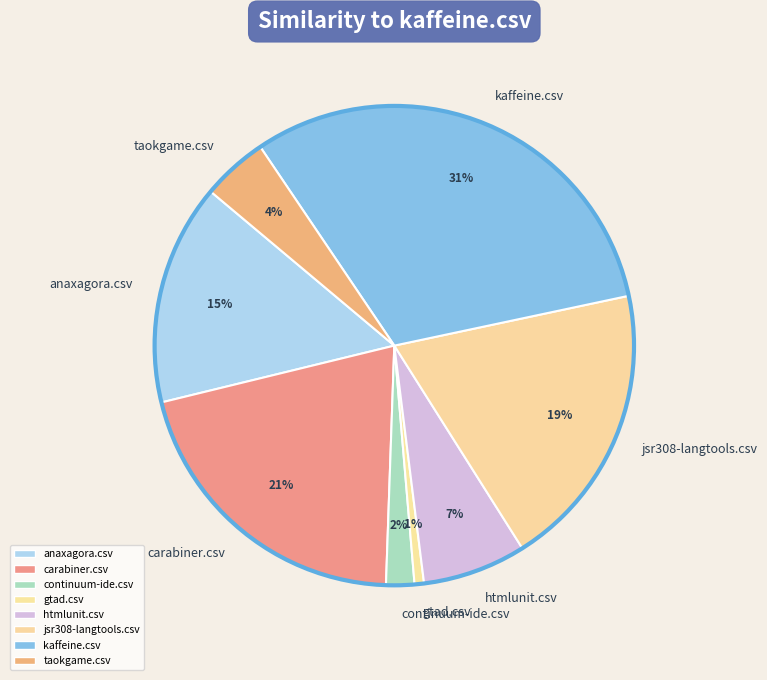

Which slice is the smallest?

gtad.csv